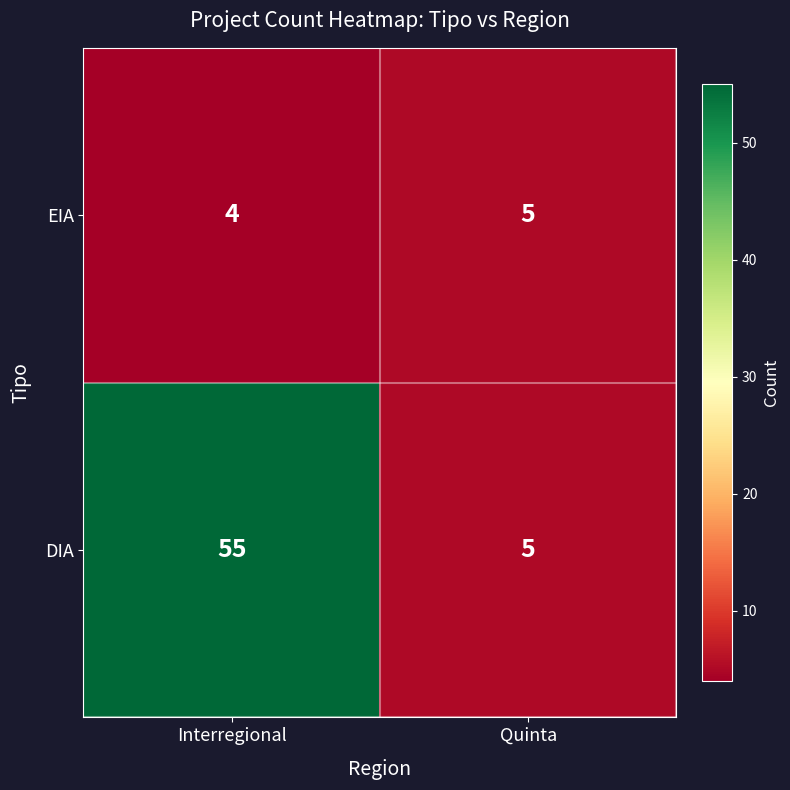

Reading left to right, extract all data points from this chart.

EIA: Interregional=4	Quinta=5
DIA: Interregional=55	Quinta=5